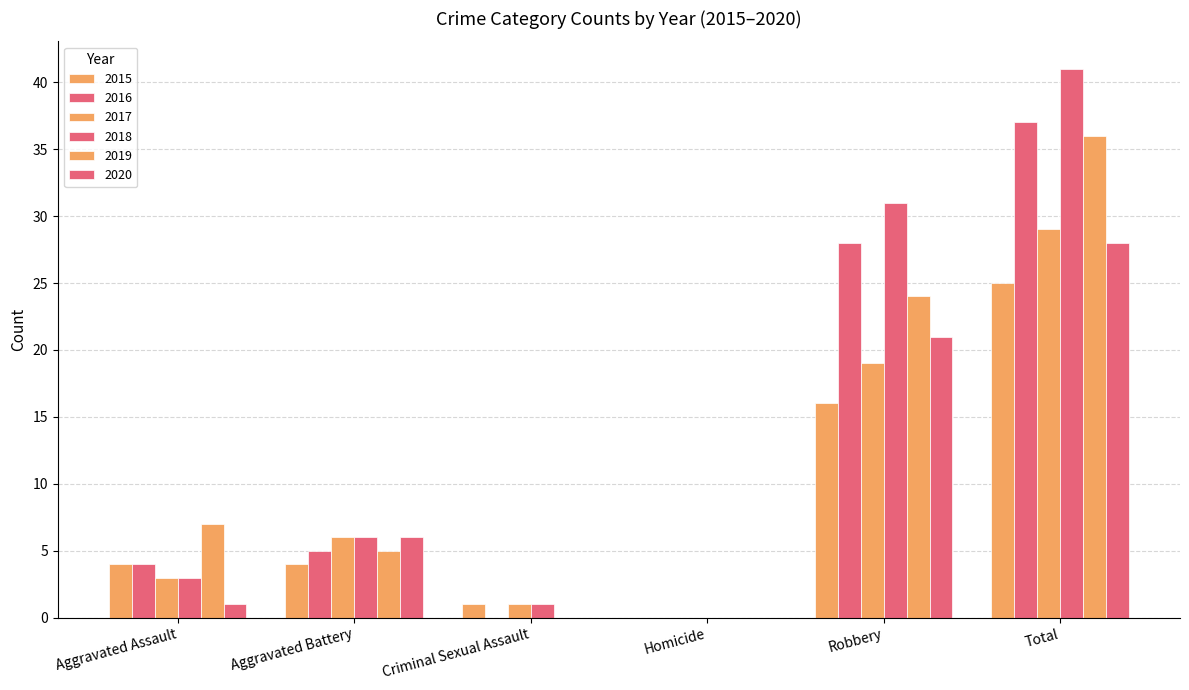

Rank the series by their maximum value, from highest to lowest.

2018, 2016, 2019, 2017, 2020, 2015